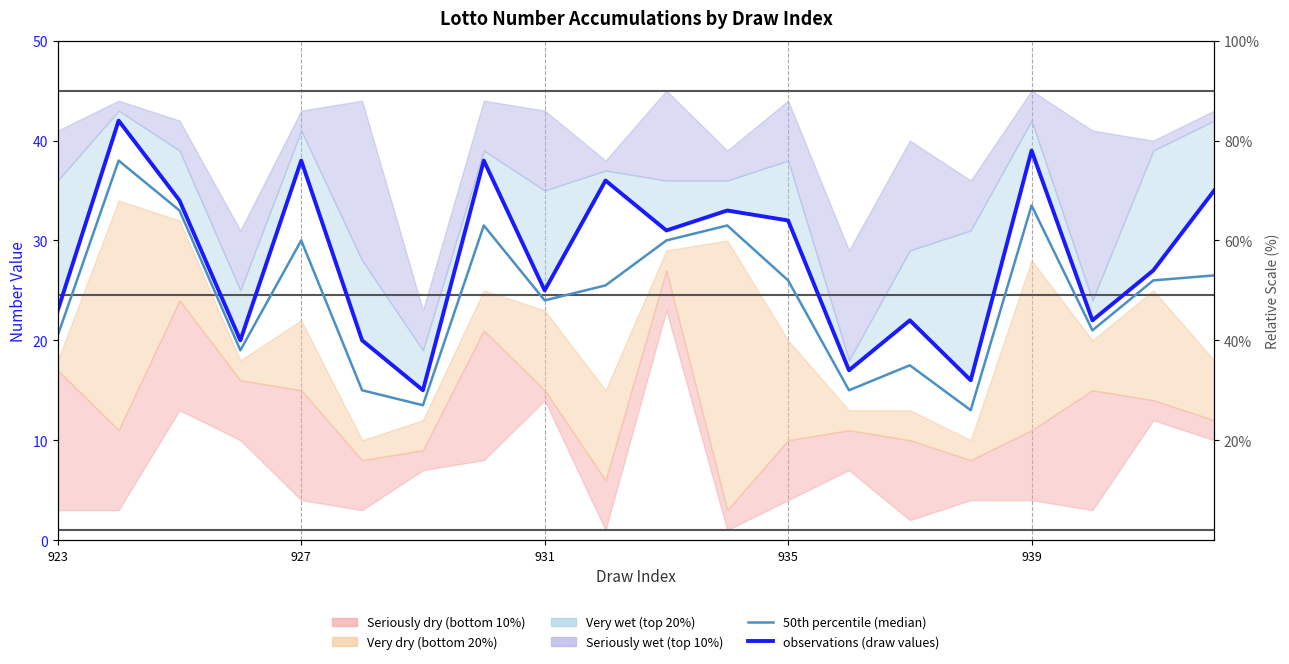

What is the minimum value shown in the chart?

13.0